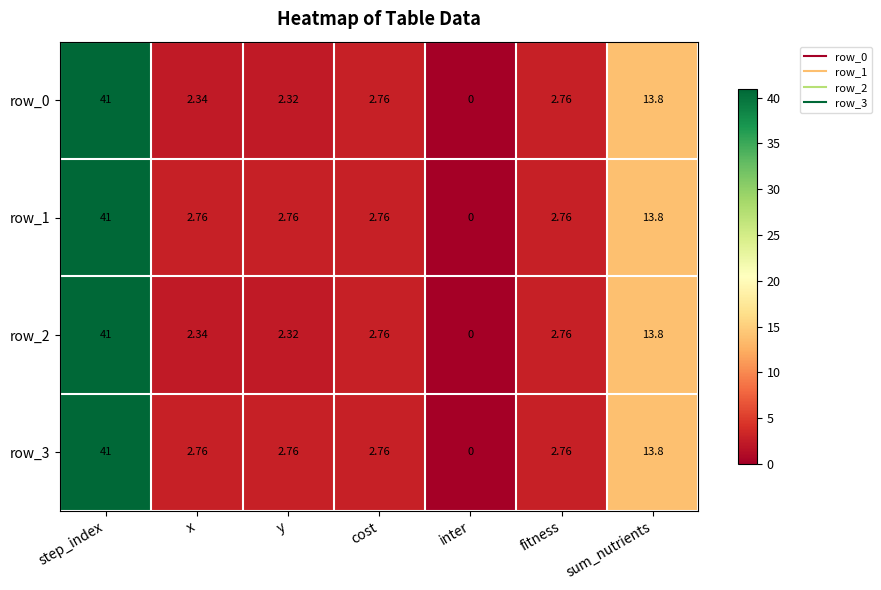

What is the difference between the maximum and minimum values in the row_2 series?

41.0